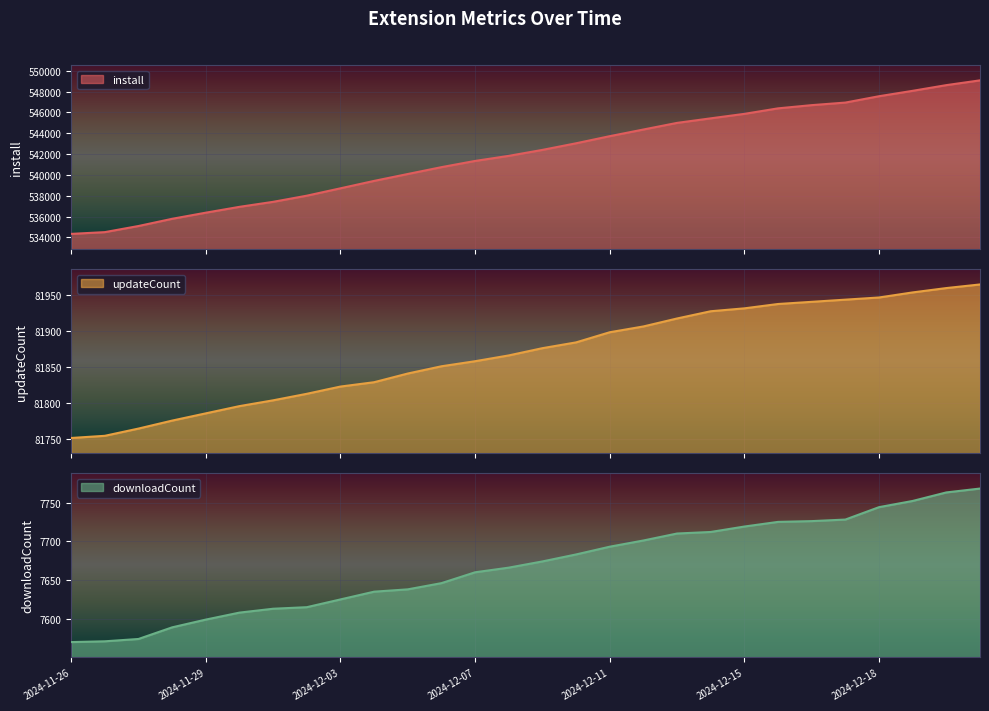

What is the difference between the maximum and minimum values in the updateCount series?

212